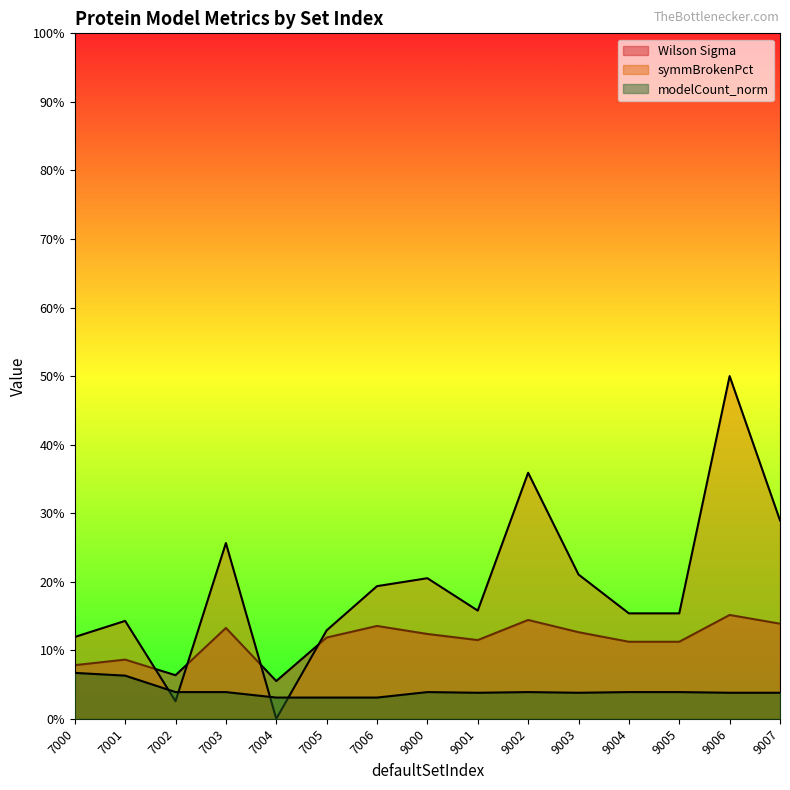

Does the chart have visible grid lines?

No